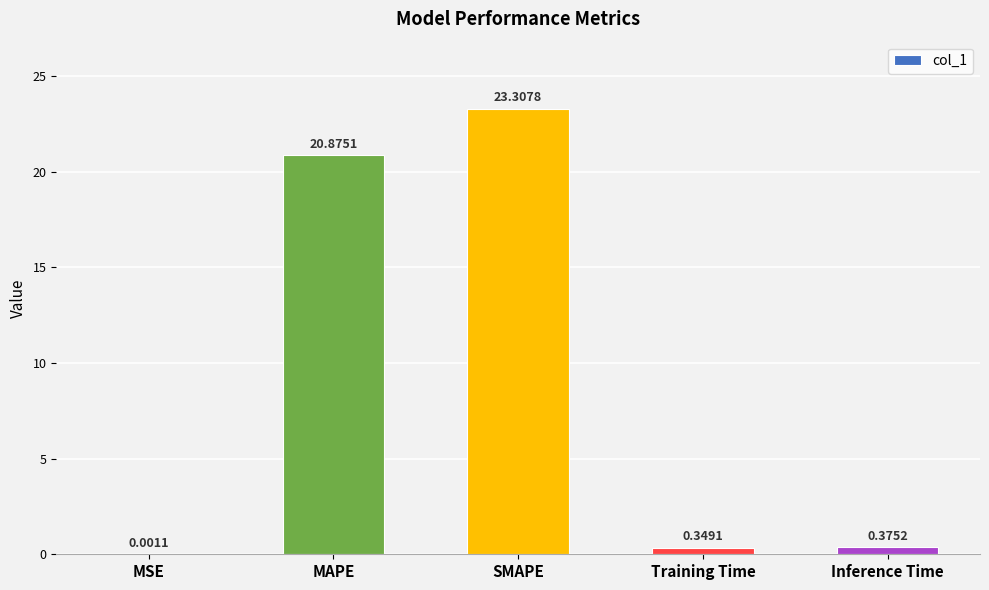

Does the chart contain stacked bars?

No